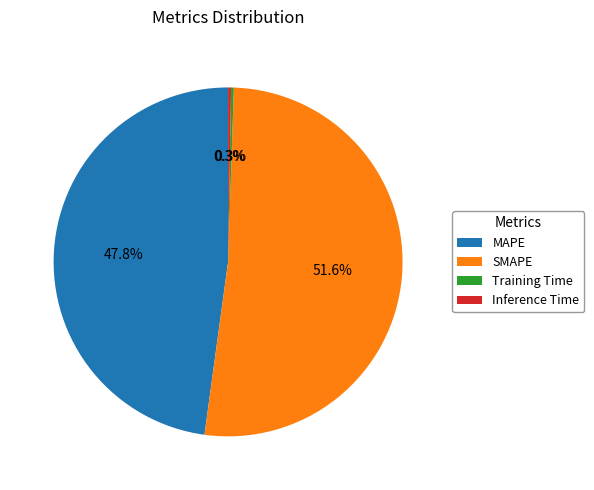

Which category accounts for the majority?

SMAPE